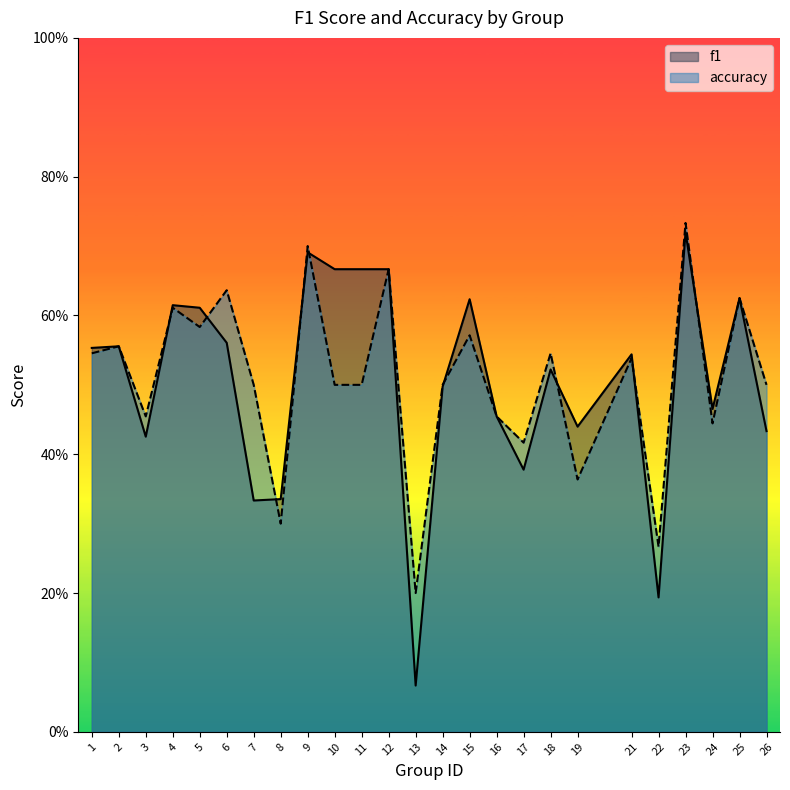

The value of accuracy at 21 is 0.9. True or false?

False